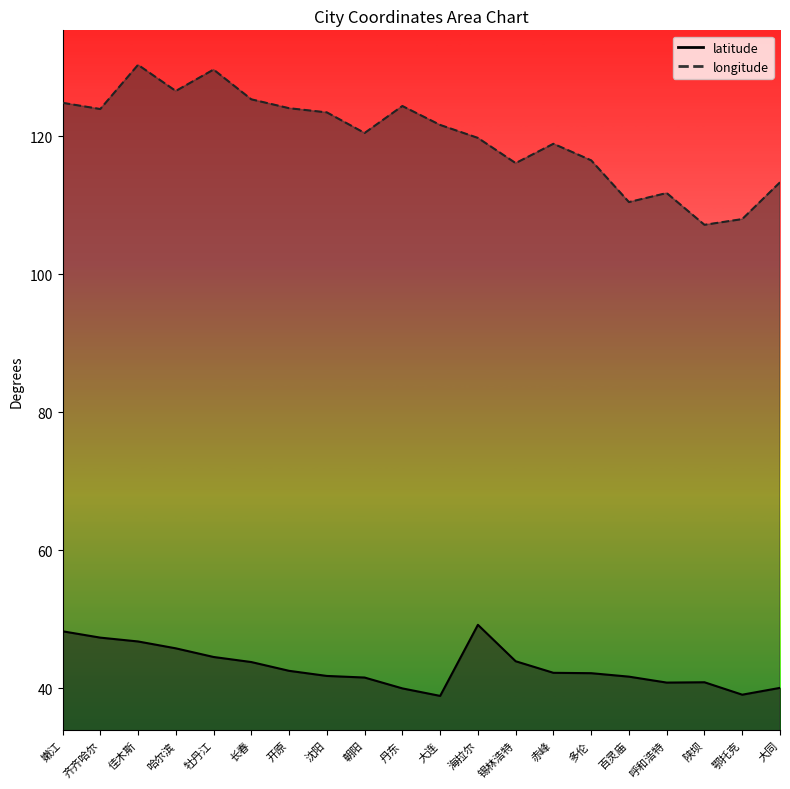

At which category does longitude reach its first local peak?

佳木斯